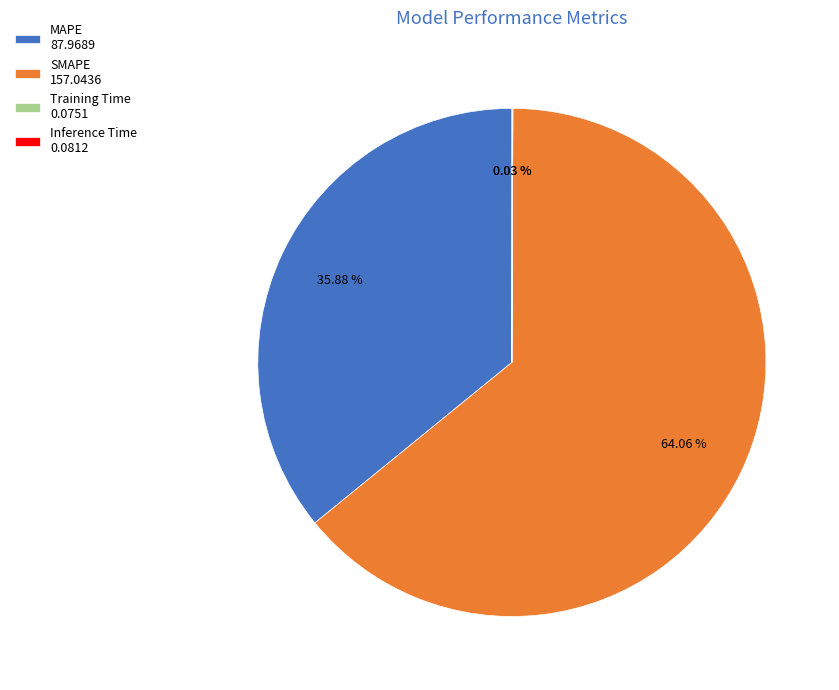

Which category accounts for the majority?

SMAPE